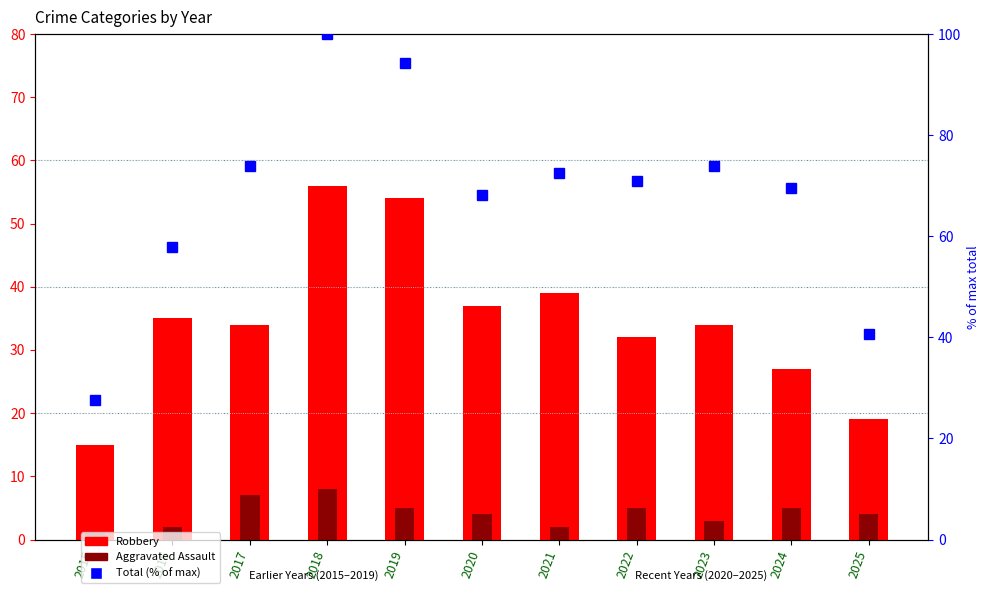

Reading right to left, list all the values displayed in this chart.

Robbery: 19.0	27.0	34.0	32.0	39.0	37.0	54.0	56.0	34.0	35.0	15.0
Aggravated Assault: 4.0	5.0	3.0	5.0	2.0	4.0	5.0	8.0	7.0	2.0	1.0
Total (% of max): 40.6	69.6	73.9	71.0	72.5	68.1	94.2	100.0	73.9	58.0	27.5